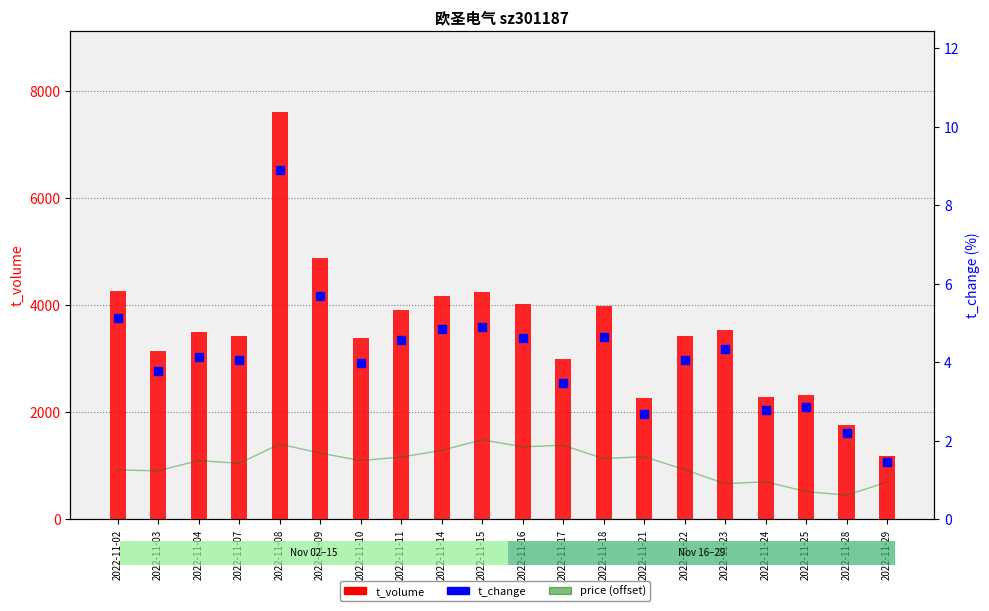

How many data points in t_change are above 4?

12